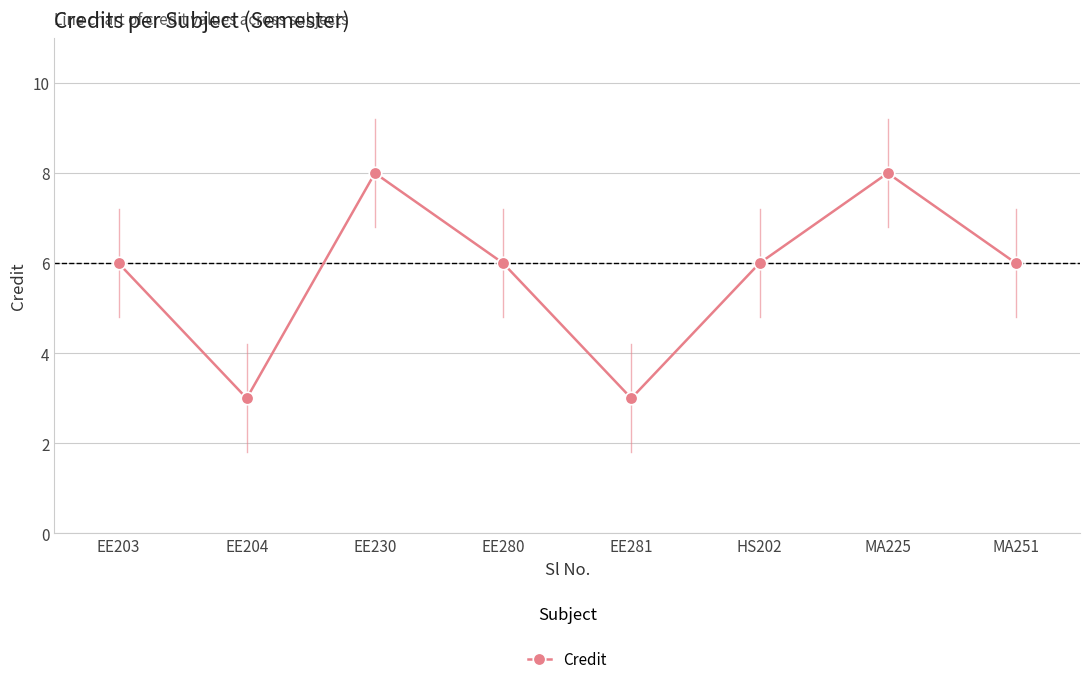

The chart shows a value of 6 at EE203. True or false?

True